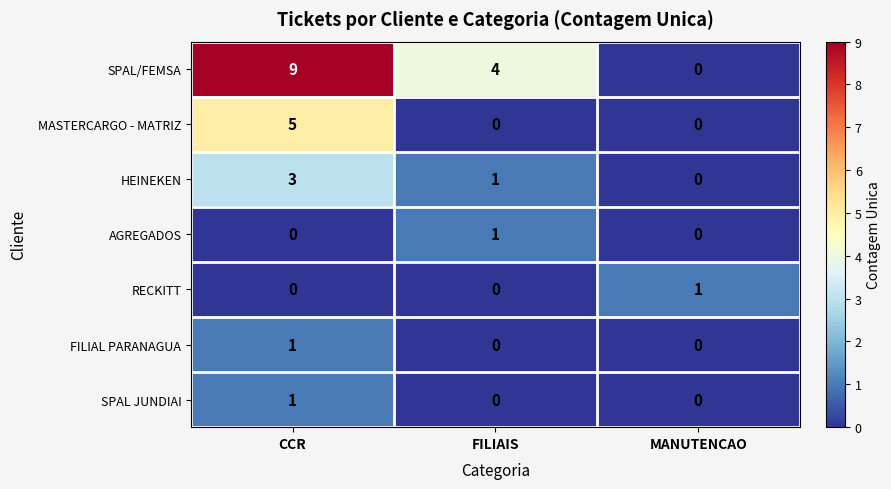

What is the difference between the highest and lowest values at FILIAIS?

4